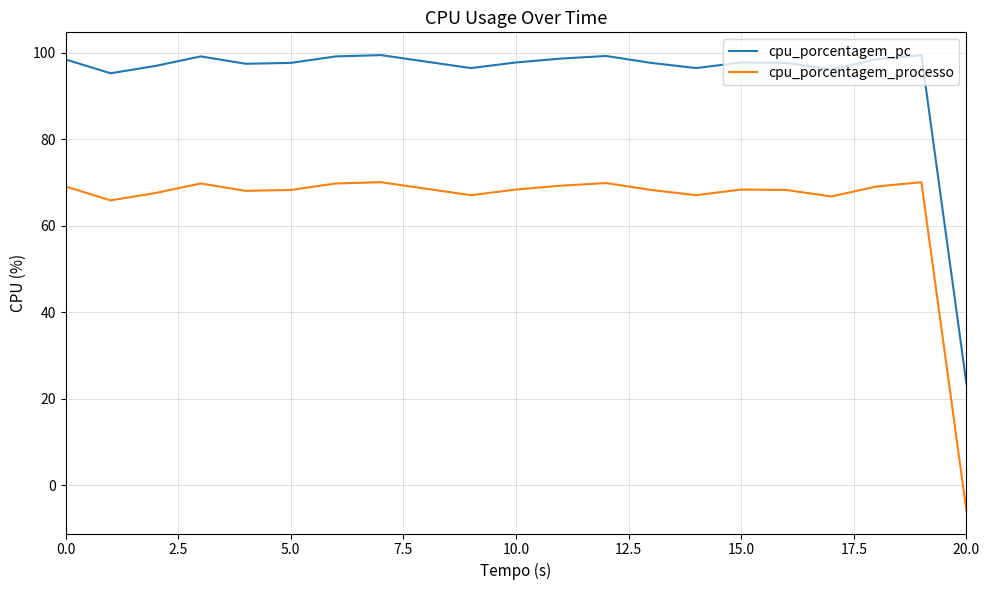

List the series in order of their peak value, lowest first.

cpu_porcentagem_processo, cpu_porcentagem_pc